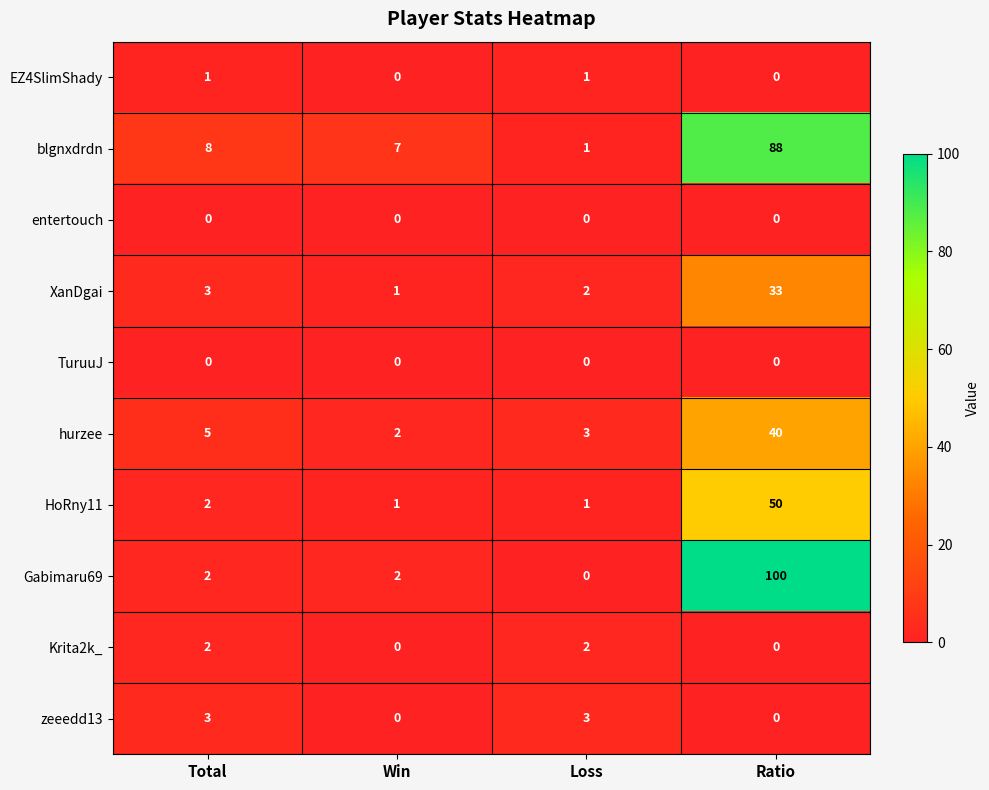

List the labels in order of hurzee value, smallest first.

Win, Loss, Total, Ratio